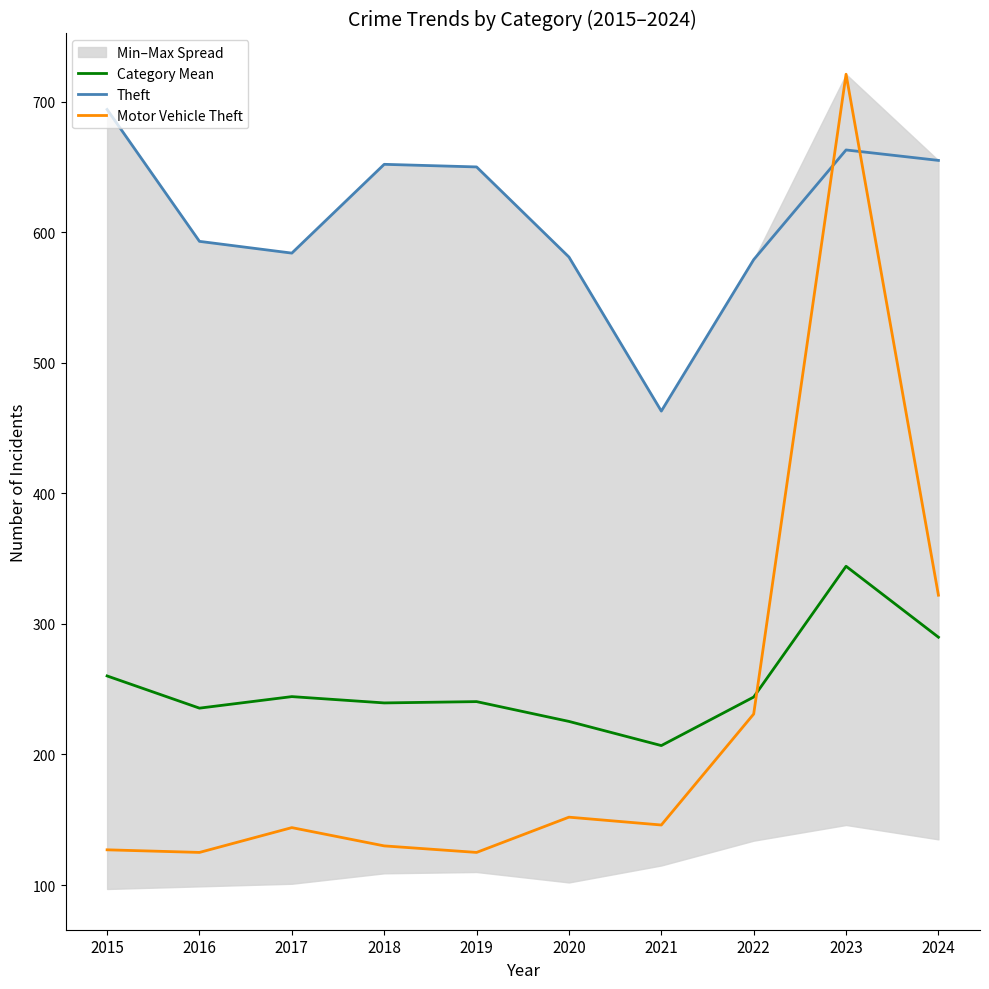

What is the value of the Category Mean point at the 2nd from the left?

235.5